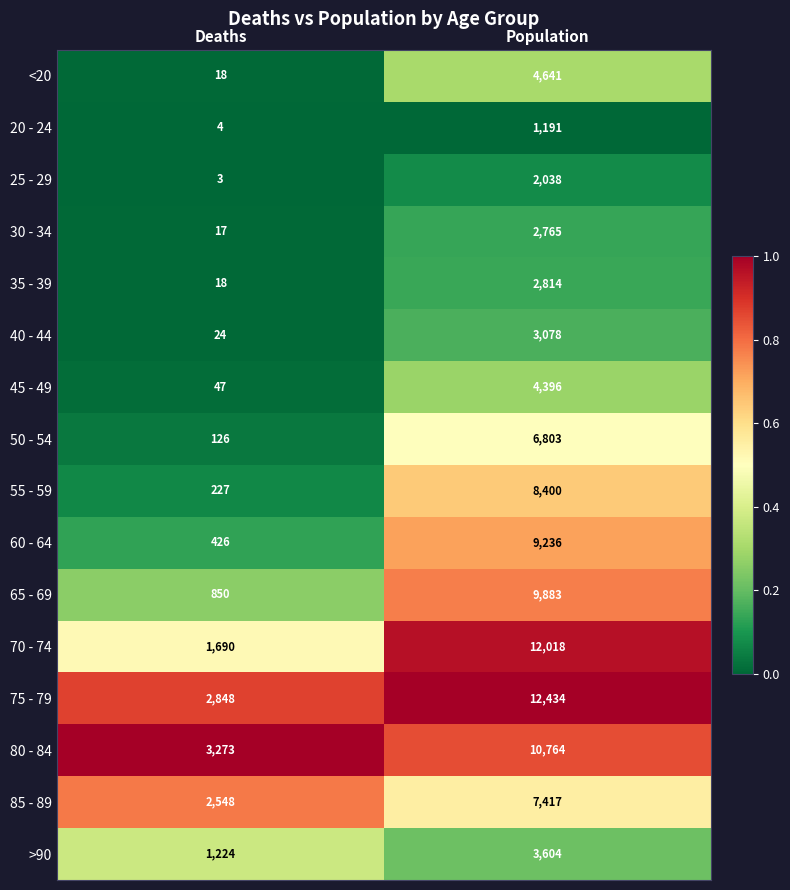

The 75 - 79 series shows 12434 at Population. True or false?

True